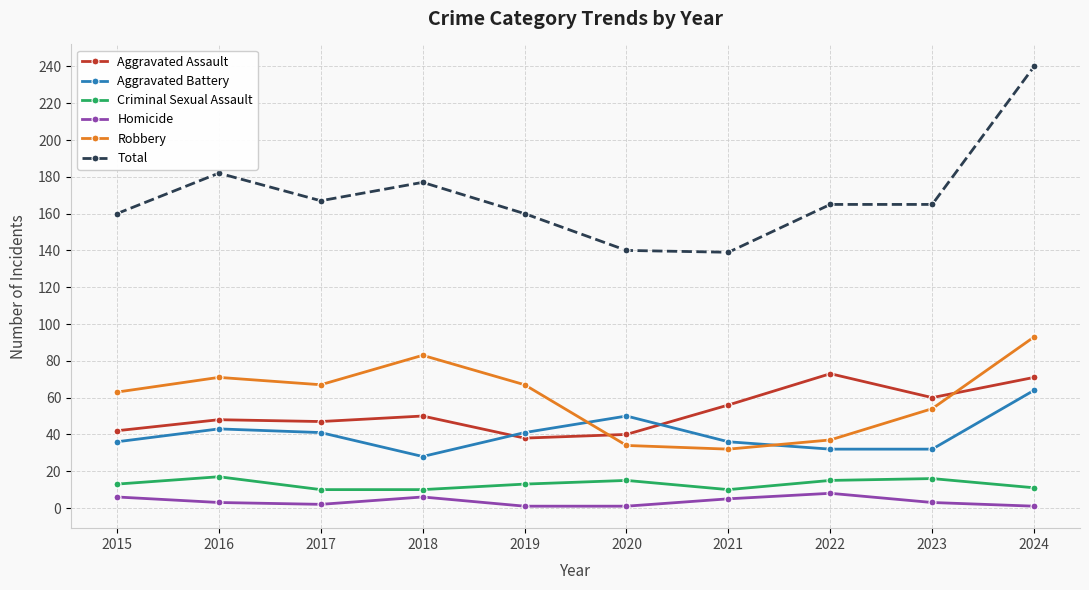

What is the average value of the Total series?

170